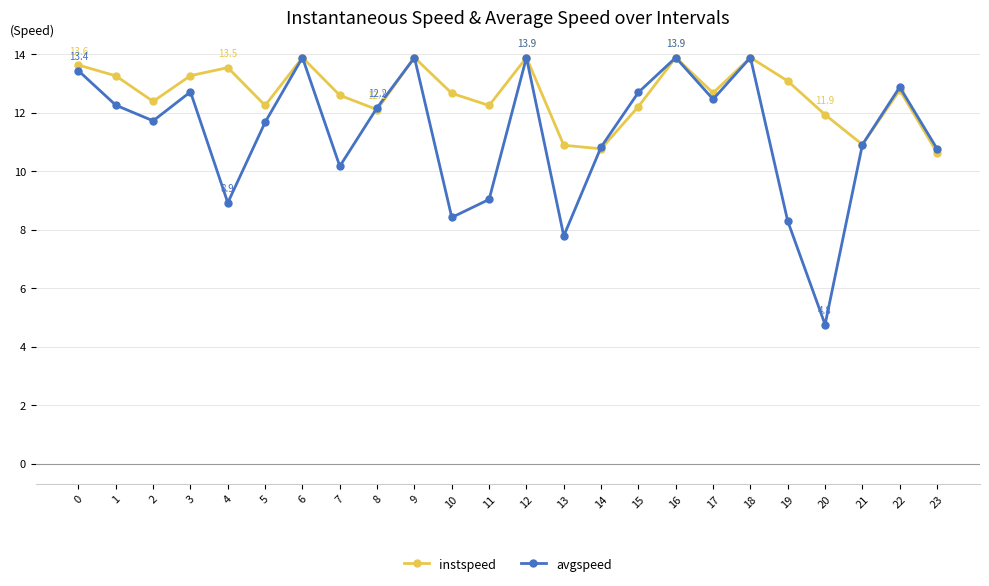

What is the greatest value displayed?

13.9